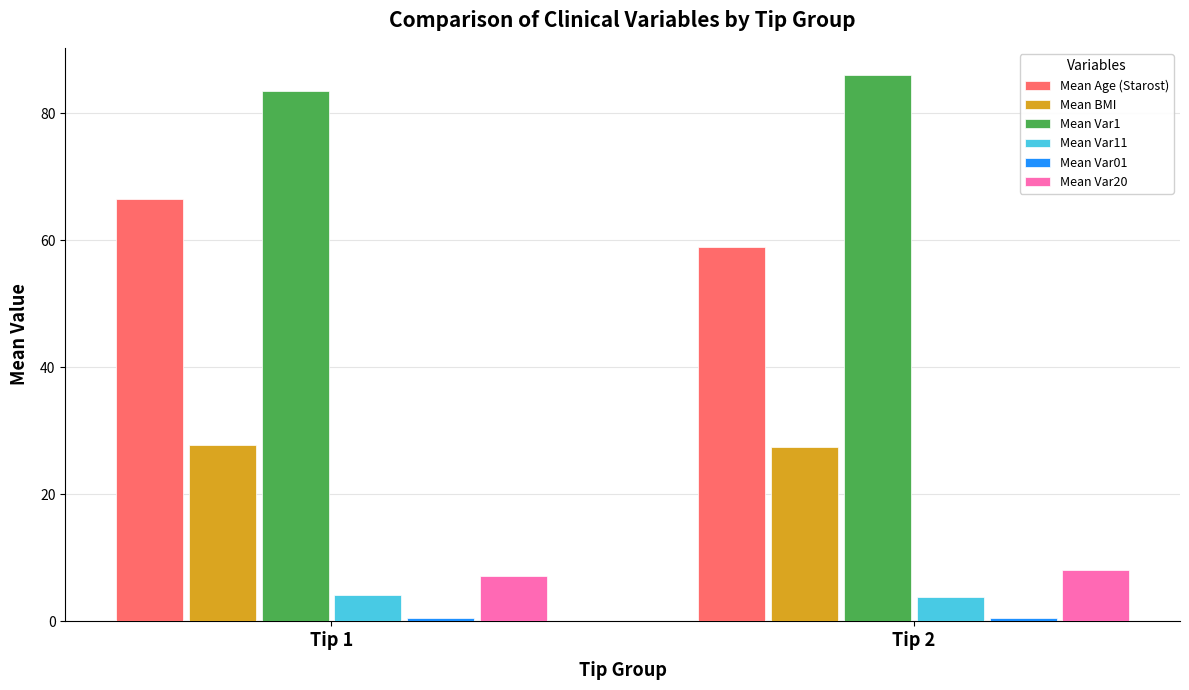

Rank the categories by Mean Var1 value from lowest to highest.

Tip 1, Tip 2